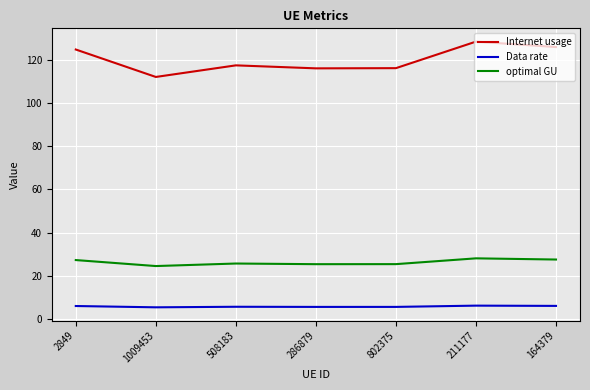

What is the minimum value shown in the chart?

5.3